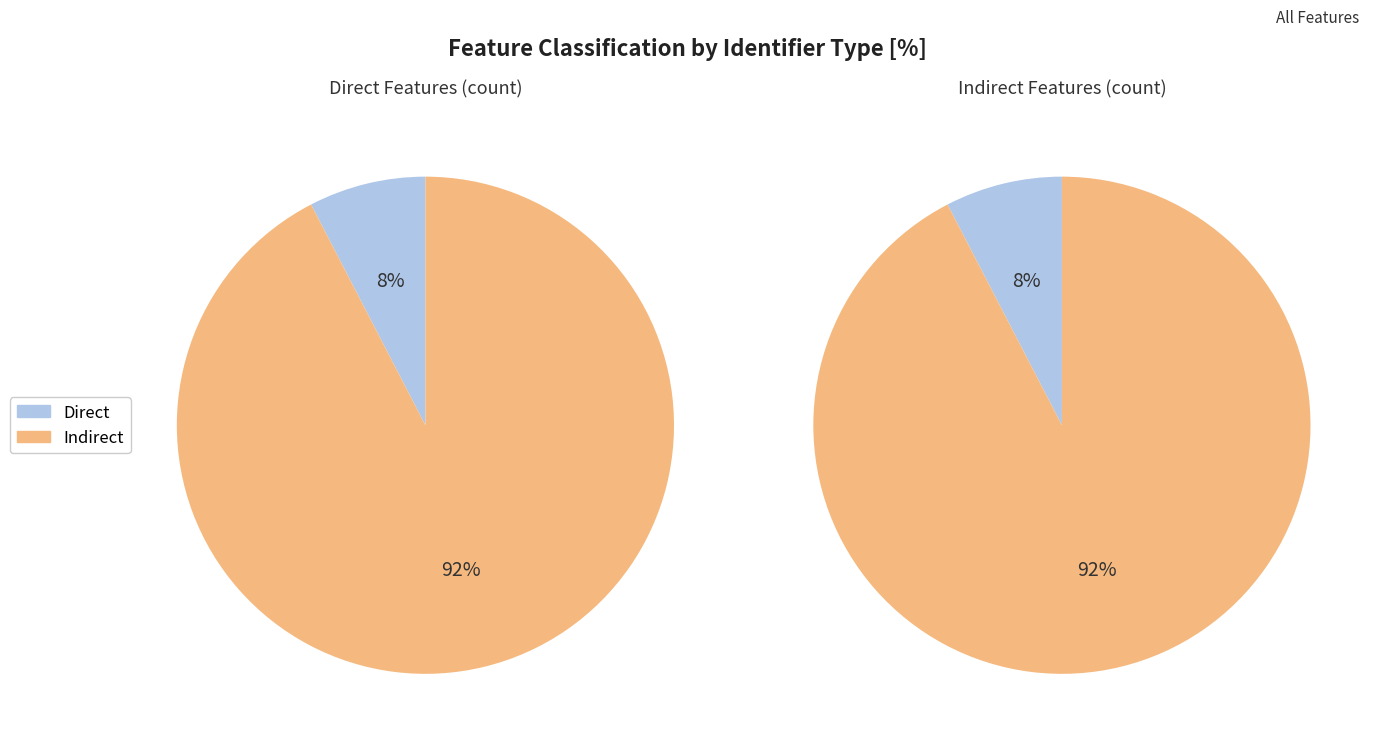

How many slices are in this pie chart?

2